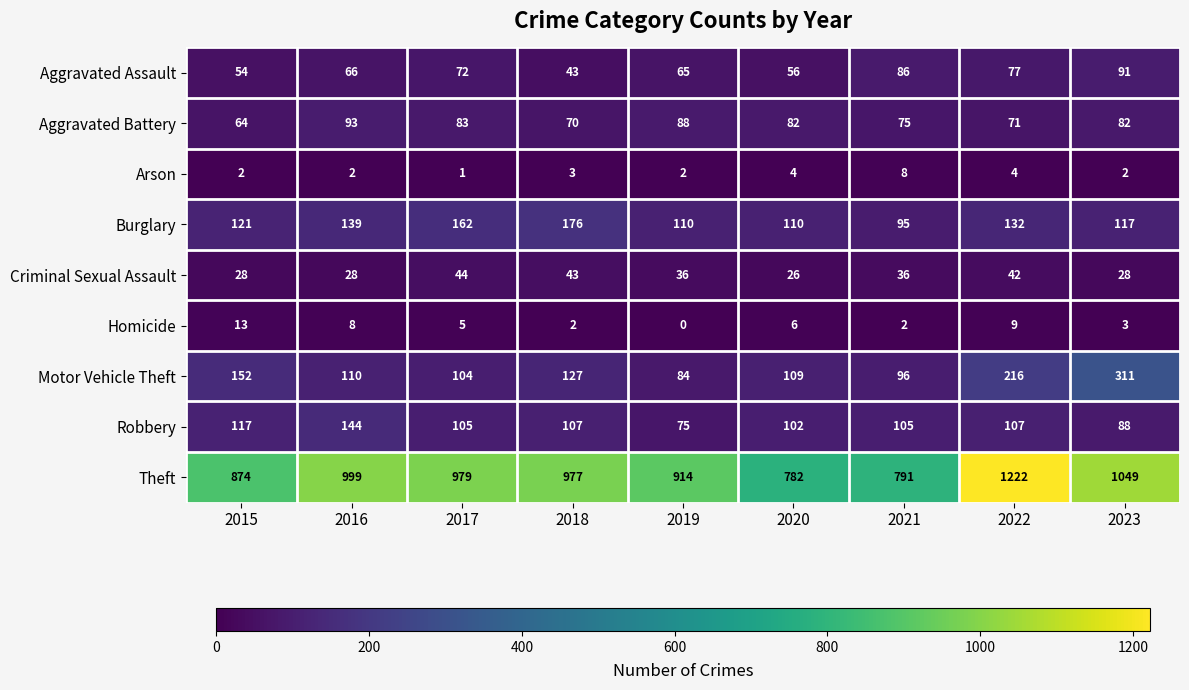

How many data points does each series have?

9